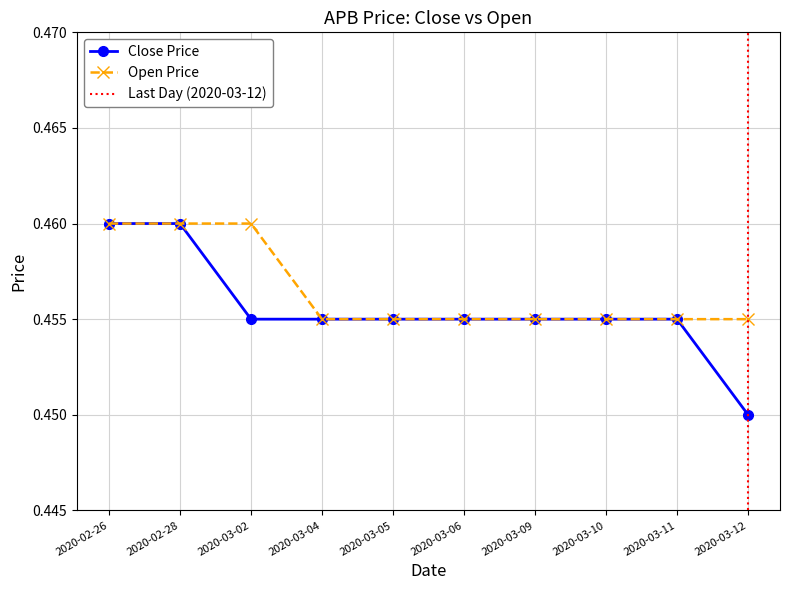

What position from the right is 2020-03-11?

2